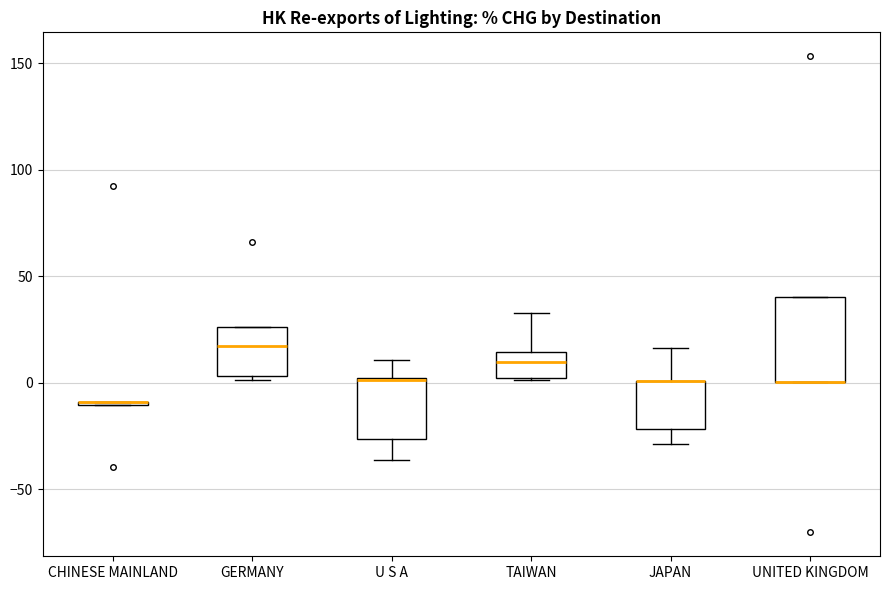

Reading left to right, transcribe this box plot: for each box, give where its median line is, the range the box spans, and where its two whiskers end, as read against the y-axis. The values are not printed on the chart, so give them approximately, as read against the axis.

CHINESE MAINLAND: box collapsed to a line at -10, whiskers -10 to -10
GERMANY: median 15, box 5 to 25, whiskers 0 to 25
U S A: median 0 (drawn on the box's upper edge), box -25 to 0, whiskers -35 to 10
TAIWAN: median 10, box 0 to 15, whiskers 0 to 35
JAPAN: median 0 (drawn on the box's upper edge), box -20 to 0, whiskers -30 to 15
UNITED KINGDOM: median 0 (drawn on the box's lower edge), box 0 to 40, whiskers 0 to 40